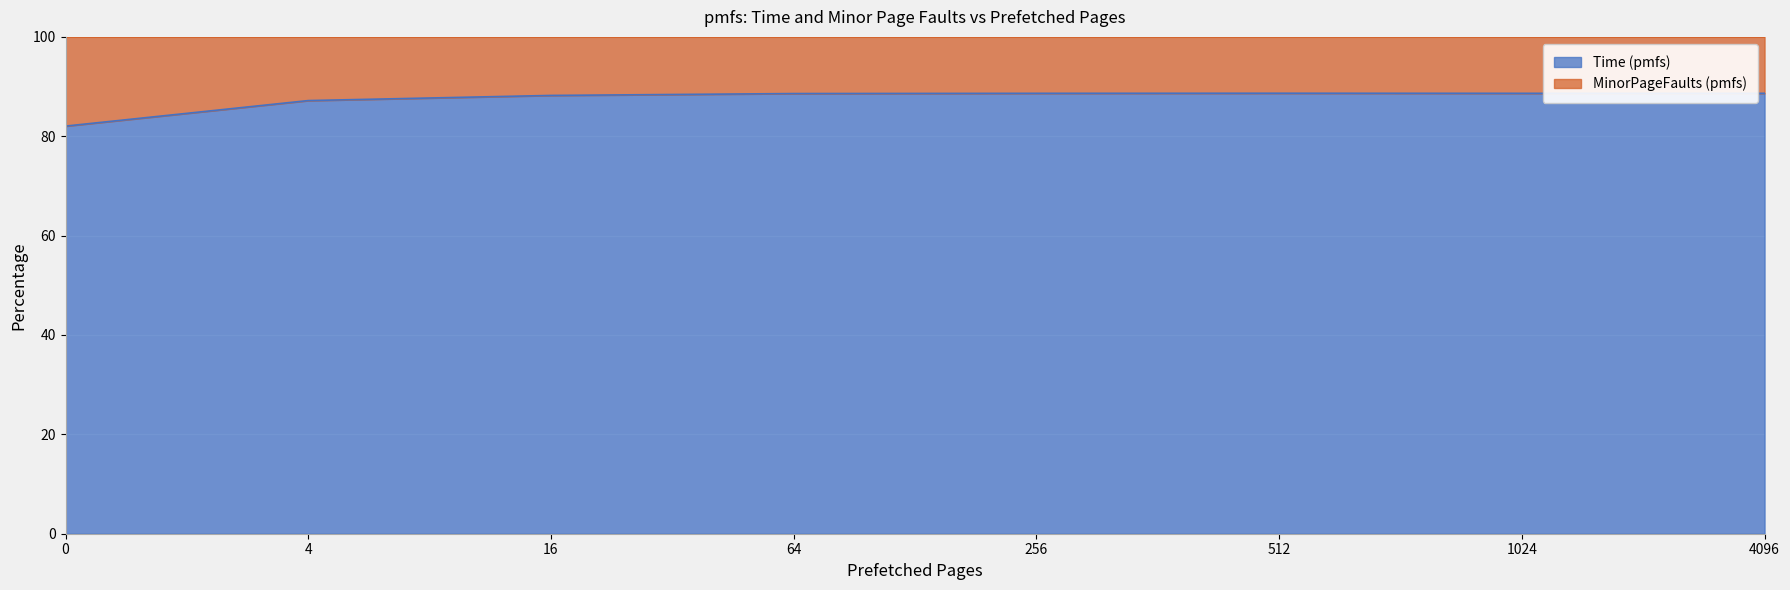

At which category does the chart reach its peak across all series?

512